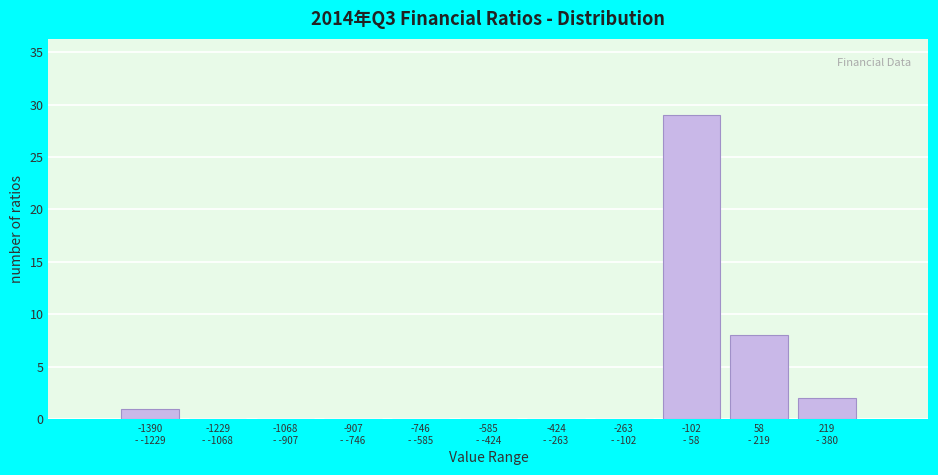

What is the greatest value displayed?

29